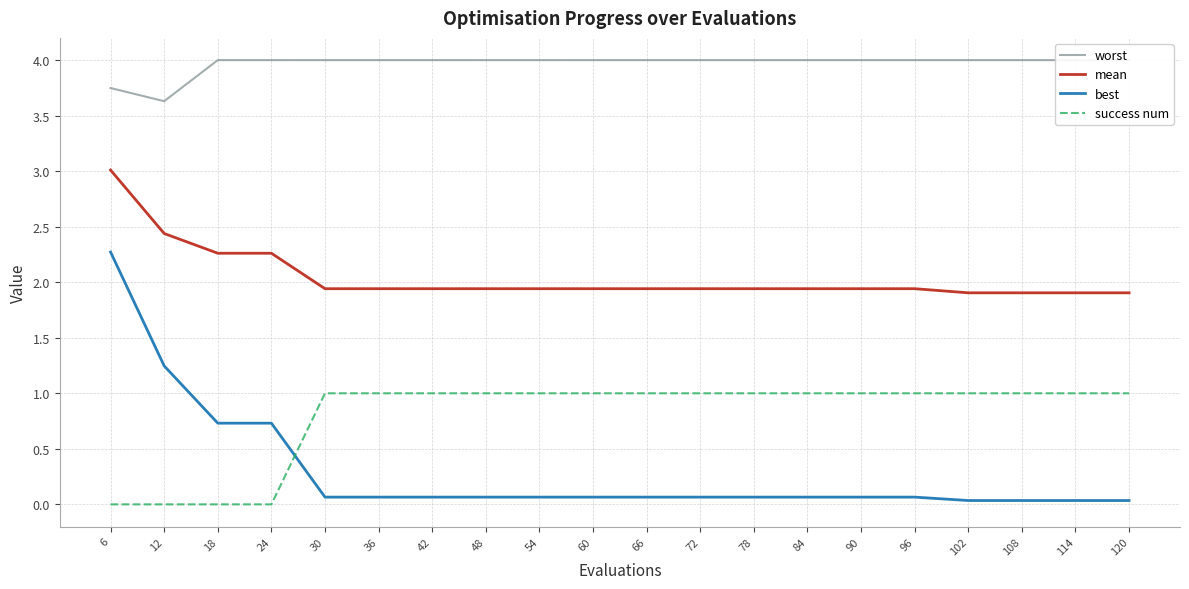

Reading left to right, list all the values displayed in this chart.

worst: 6=3.7	12=3.6	18=4.0	24=4.0	30=4.0	36=4.0	42=4.0	48=4.0	54=4.0	60=4.0	66=4.0	72=4.0	78=4.0	84=4.0	90=4.0	96=4.0	102=4.0	108=4.0	114=4.0	120=4.0
mean: 6=3.0	12=2.4	18=2.3	24=2.3	30=1.9	36=1.9	42=1.9	48=1.9	54=1.9	60=1.9	66=1.9	72=1.9	78=1.9	84=1.9	90=1.9	96=1.9	102=1.9	108=1.9	114=1.9	120=1.9
best: 6=2.3	12=1.2	18=0.7	24=0.7	30=0.1	36=0.1	42=0.1	48=0.1	54=0.1	60=0.1	66=0.1	72=0.1	78=0.1	84=0.1	90=0.1	96=0.1	102=0.0	108=0.0	114=0.0	120=0.0
success num: 6=0.0	12=0.0	18=0.0	24=0.0	30=1.0	36=1.0	42=1.0	48=1.0	54=1.0	60=1.0	66=1.0	72=1.0	78=1.0	84=1.0	90=1.0	96=1.0	102=1.0	108=1.0	114=1.0	120=1.0